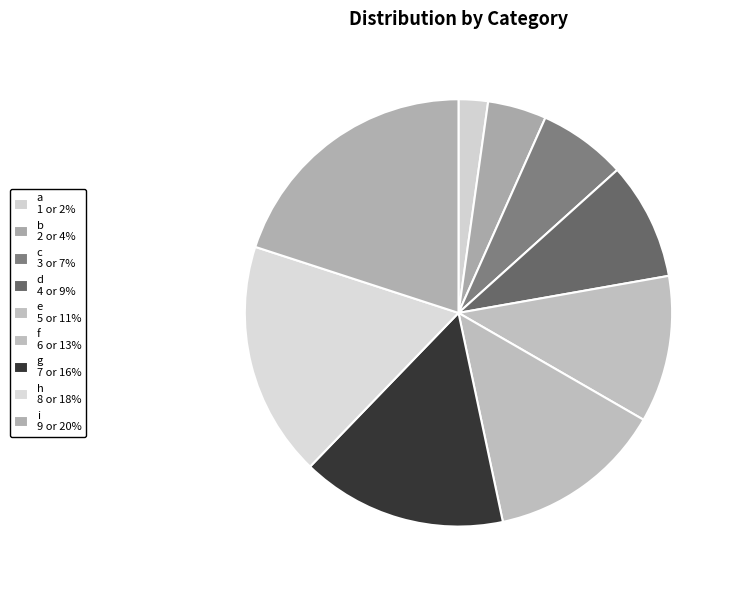

The c slice represents 7% of the pie. True or false?

True